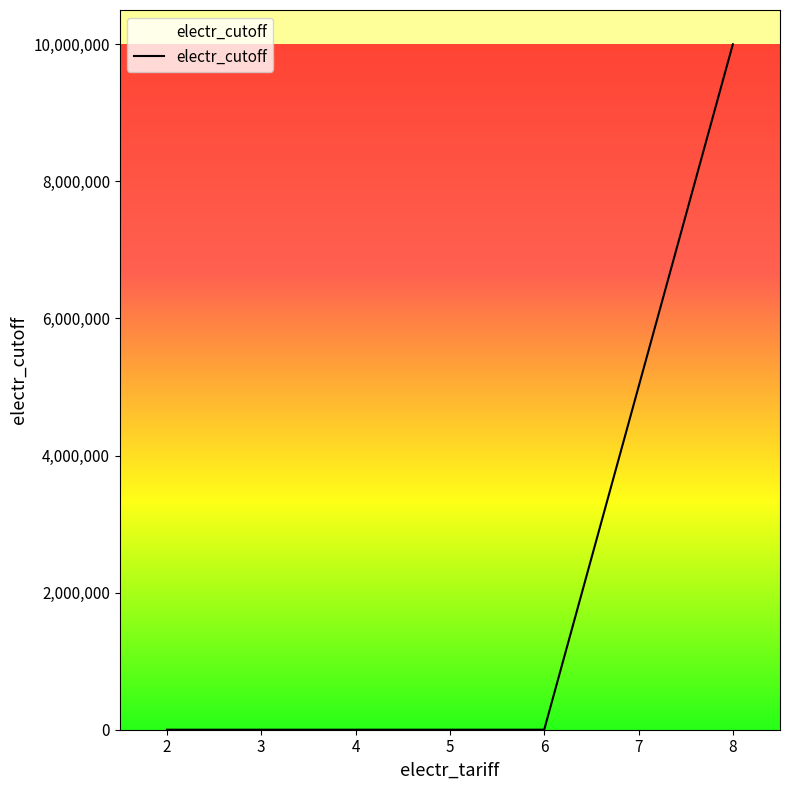

Does the chart display data point markers on the line(s)?

No